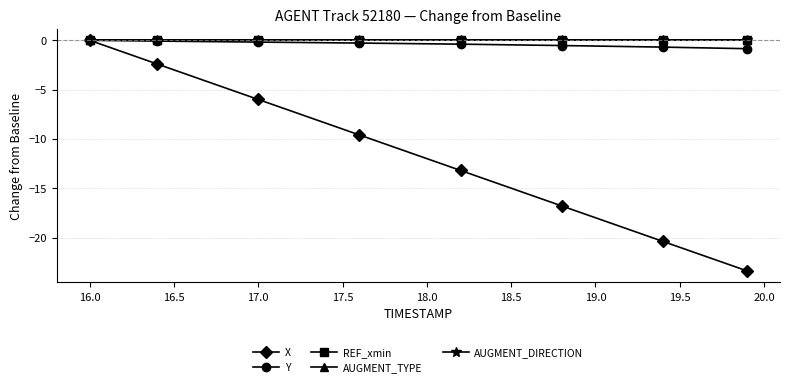

True or false: AUGMENT_TYPE and Y cross at least once.

False